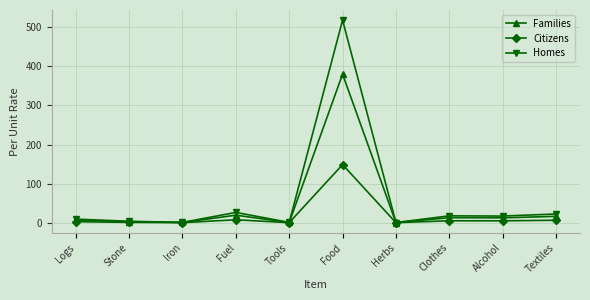

What is the label of the 6th point from the left?

Food